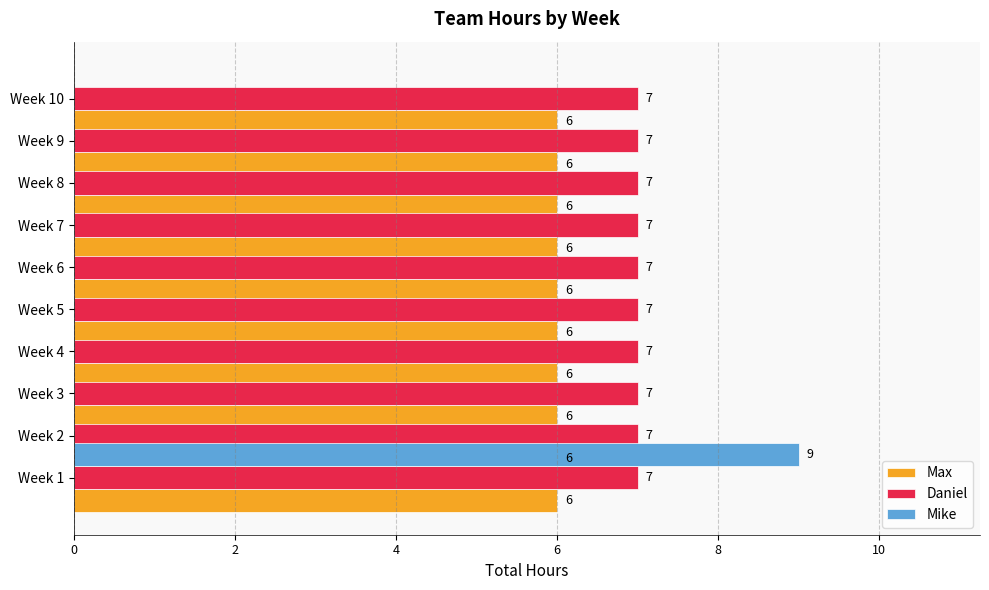

How many bars are there in total?

30